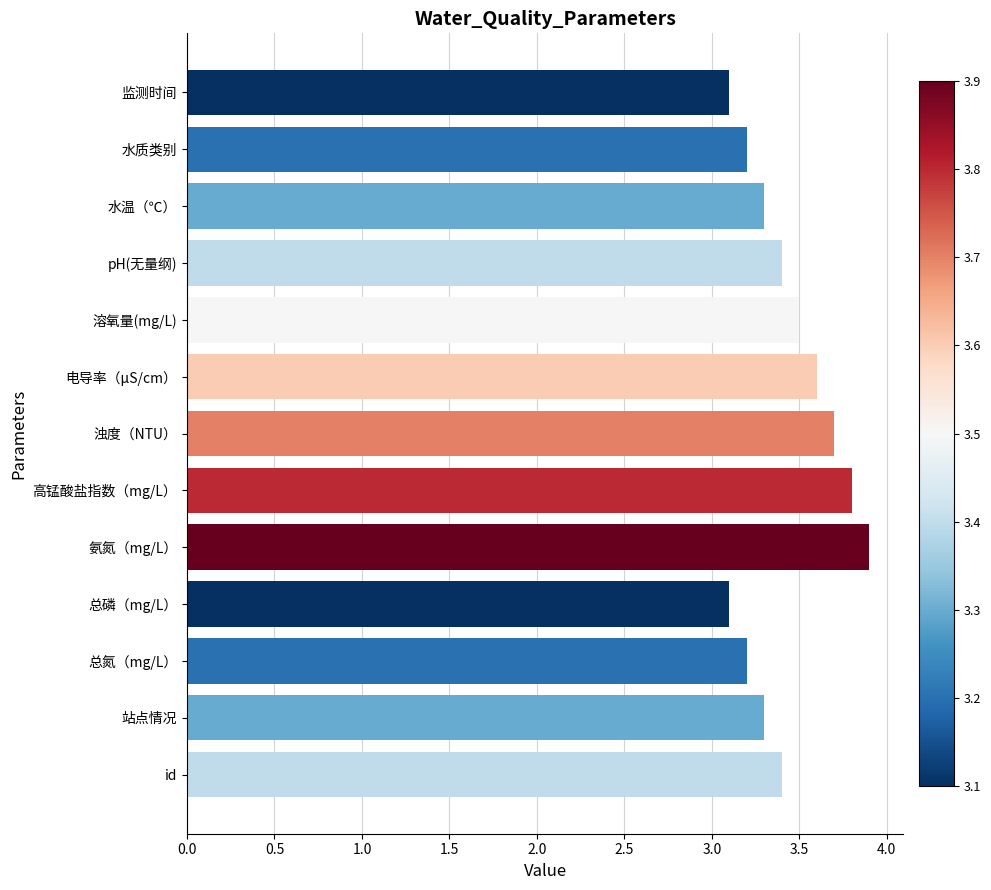

What position from the top is 监测时间?

1